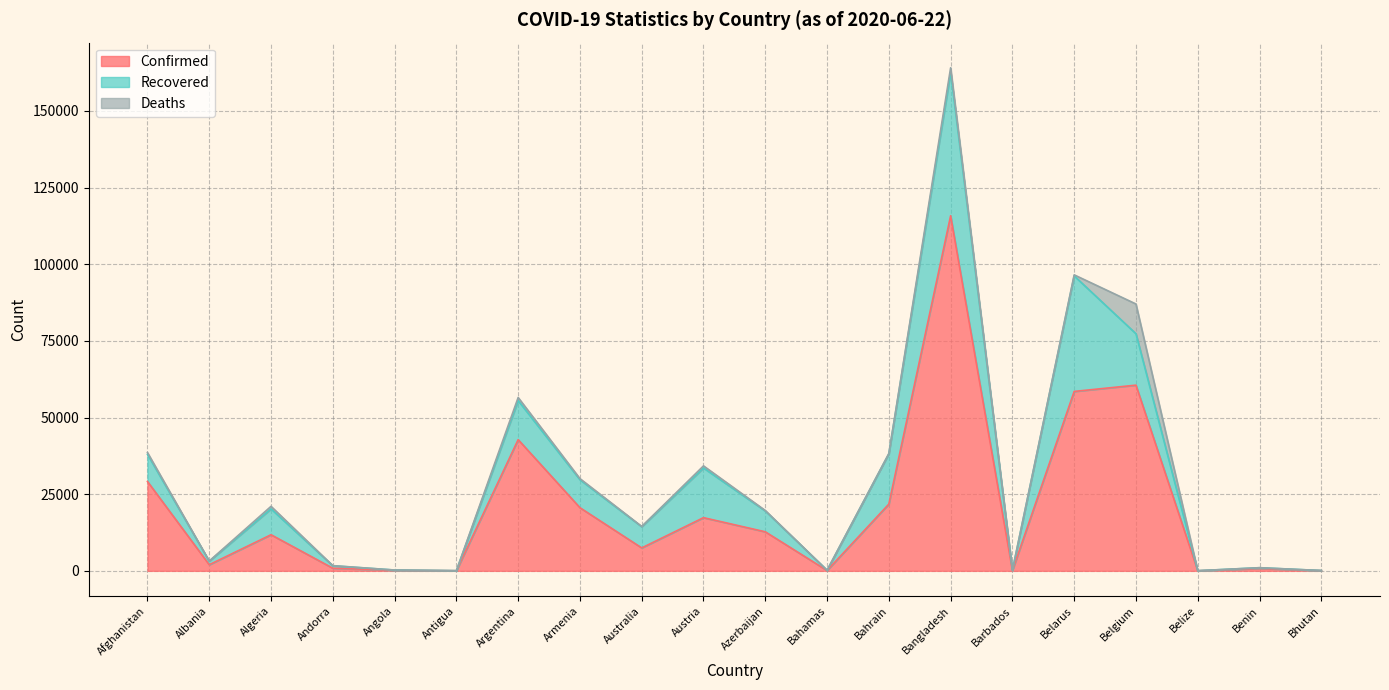

Does the chart display data point markers on the line(s)?

No